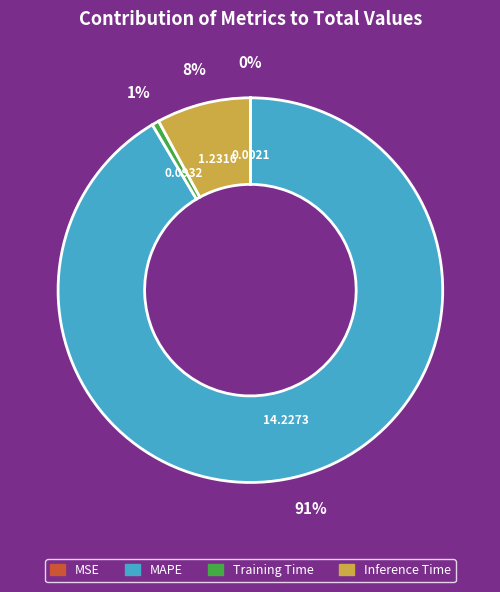

What is the largest slice in the pie chart?

MAPE